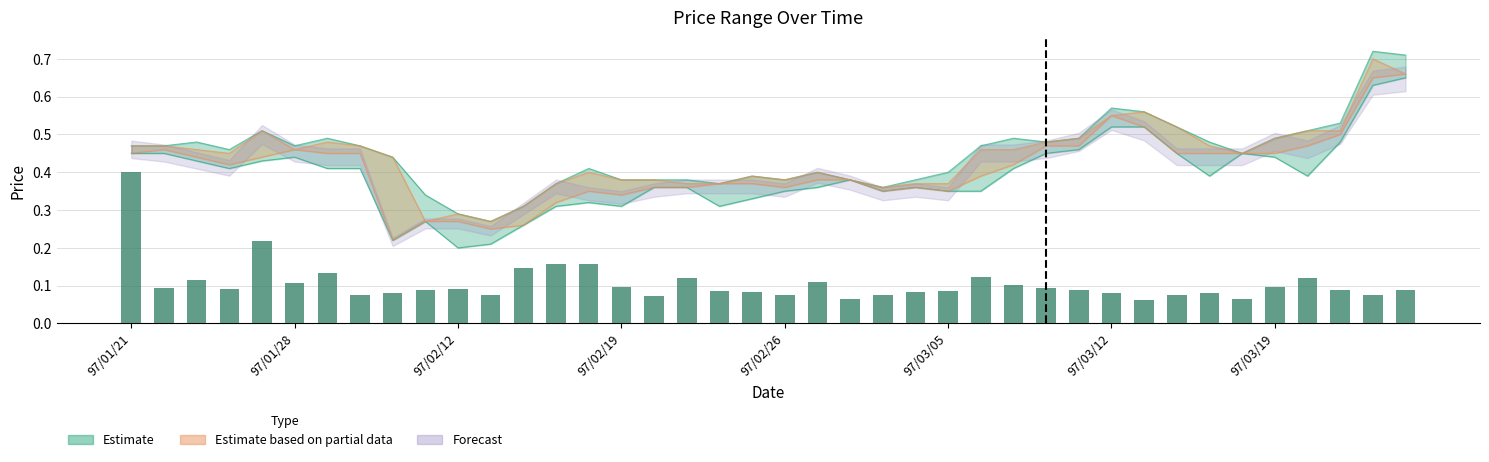

What is the greatest value displayed?

0.7